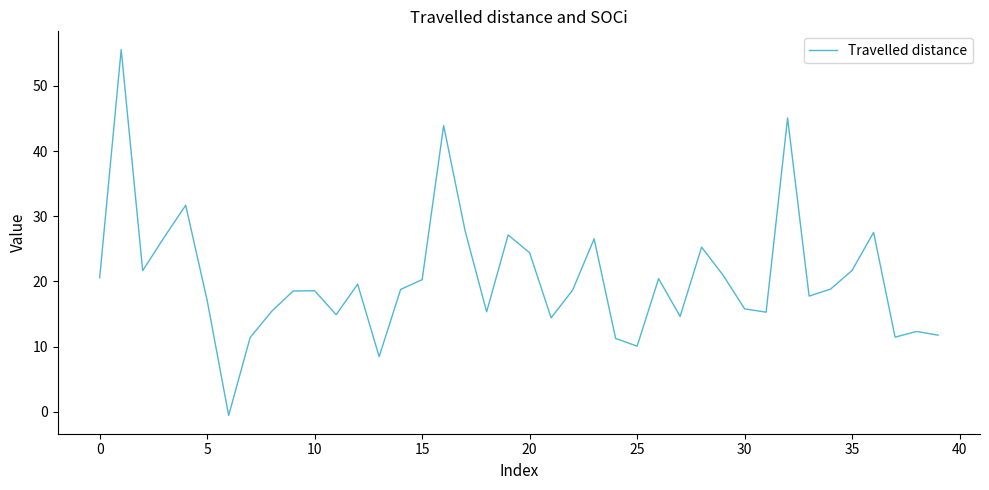

What is the difference between the second highest and minimum values?

45.6